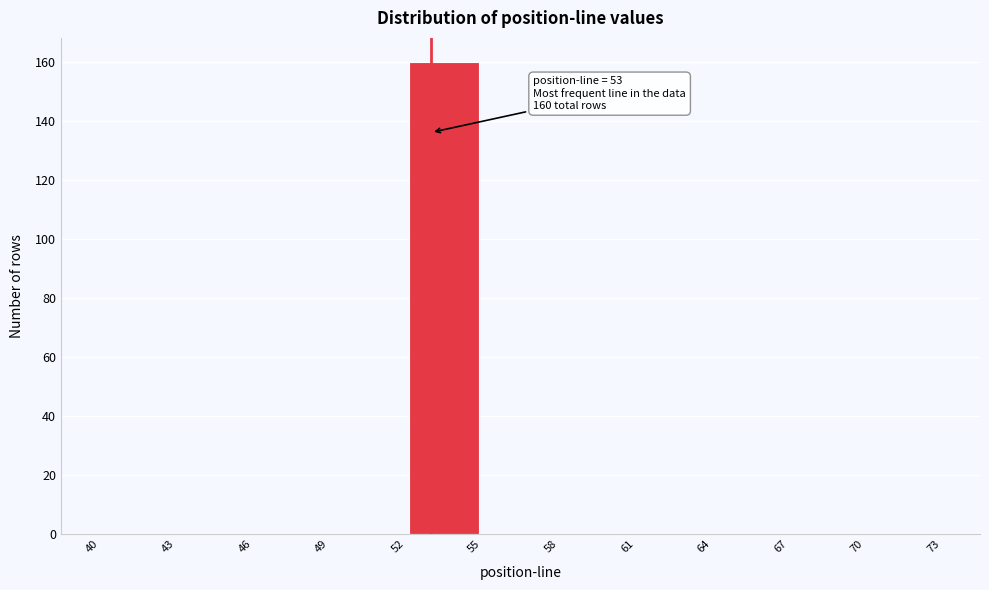

Which range on the x-axis has the tallest bar?

52 to 55